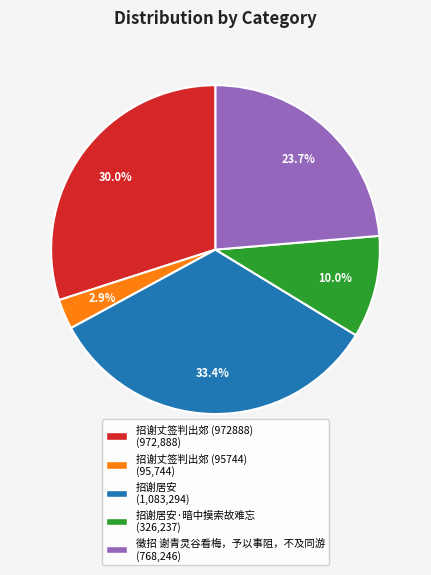

Is there any slice that represents more than half of the pie?

No